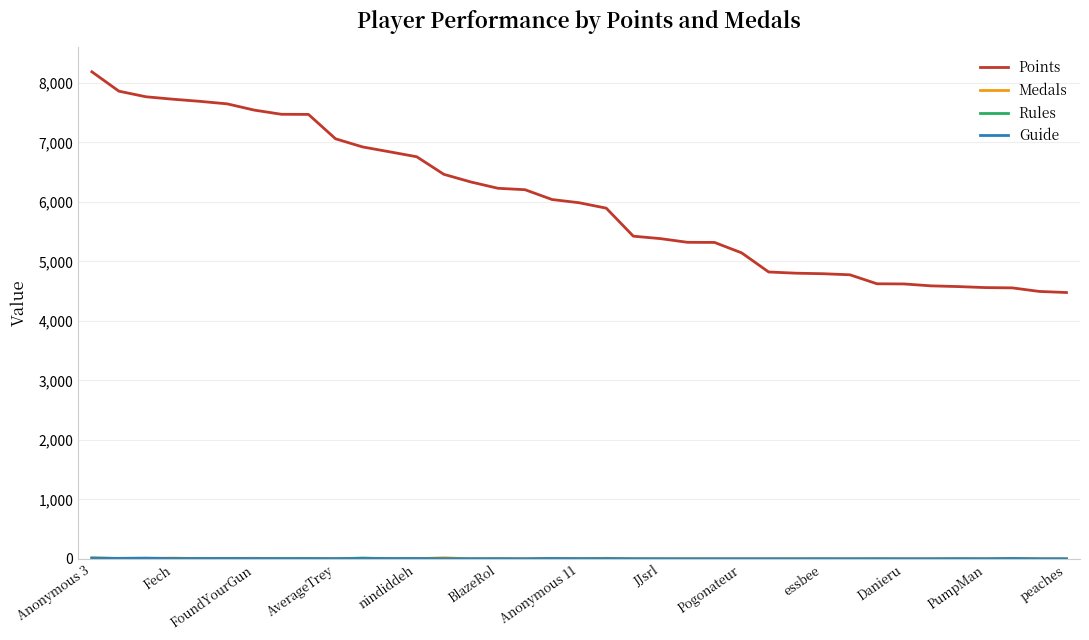

Which series has the largest range (max minus min)?

Points